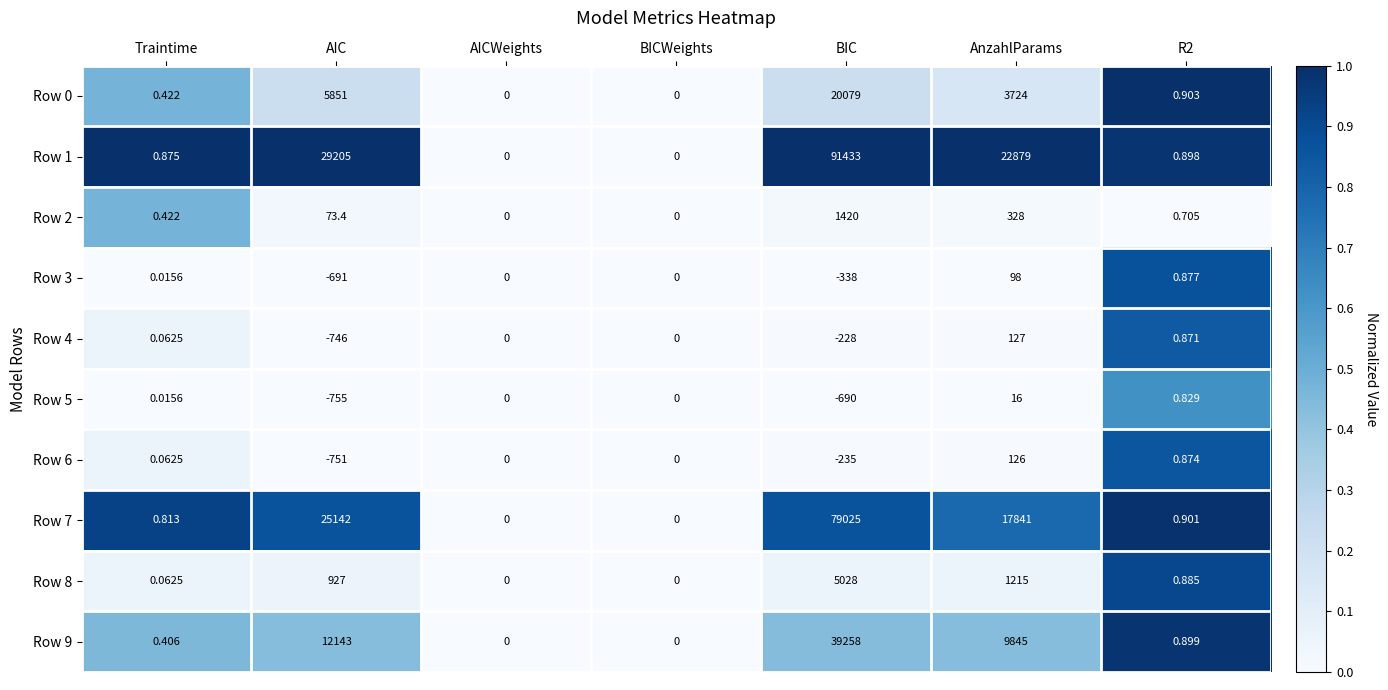

Is the value of Row 5 at AICWeights greater than the value of Row 4 at AIC?

Yes